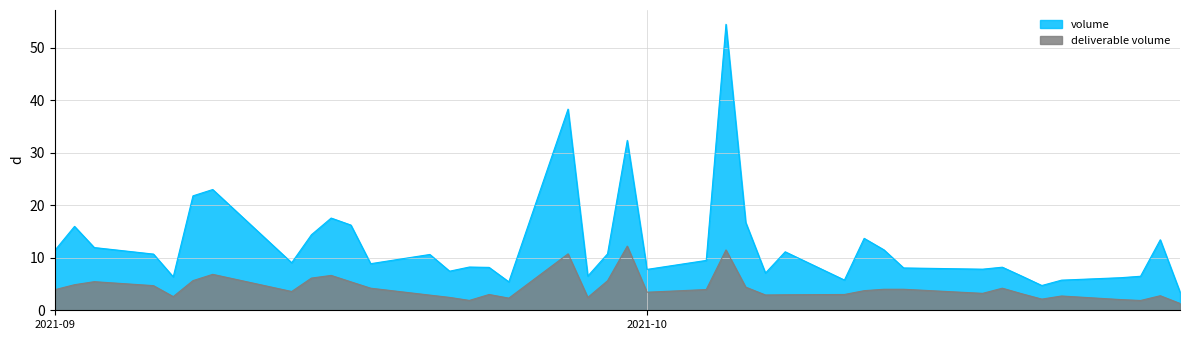

True or false: volume and deliverable volume cross at least once.

False